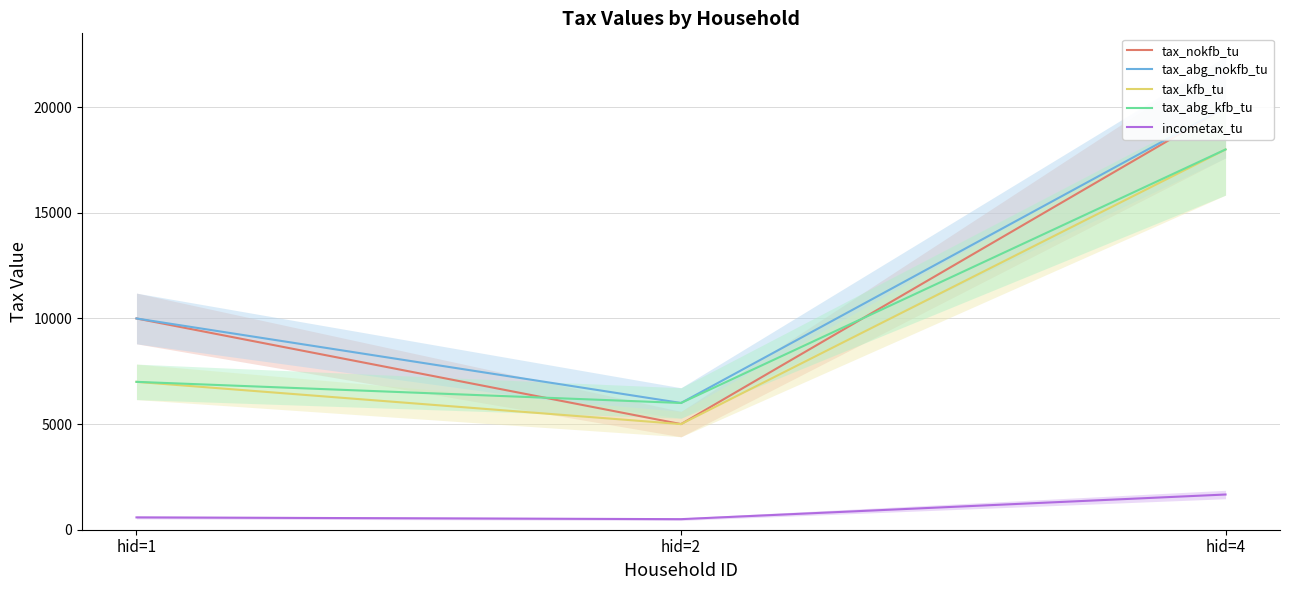

True or false: incometax_tu has a value of 583.3 at hid=1.

True